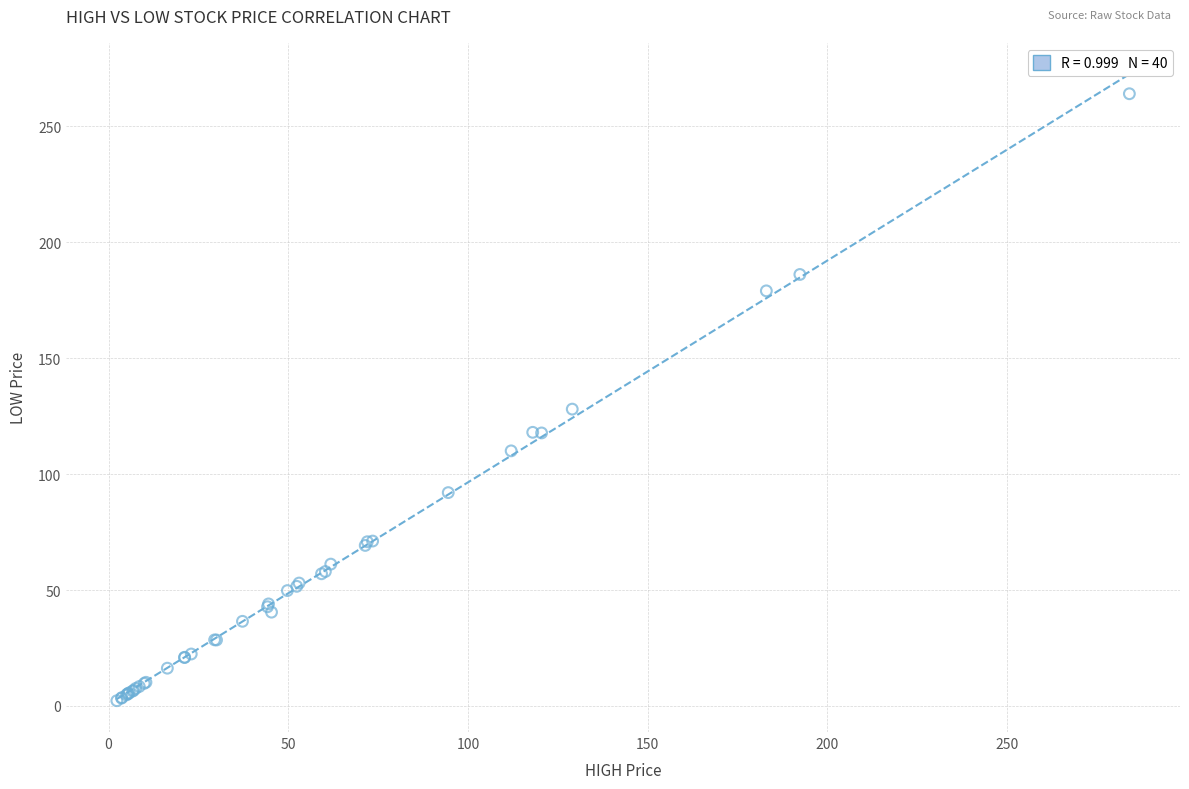

What Y value in the scatter plot is closest to 133?

128.0